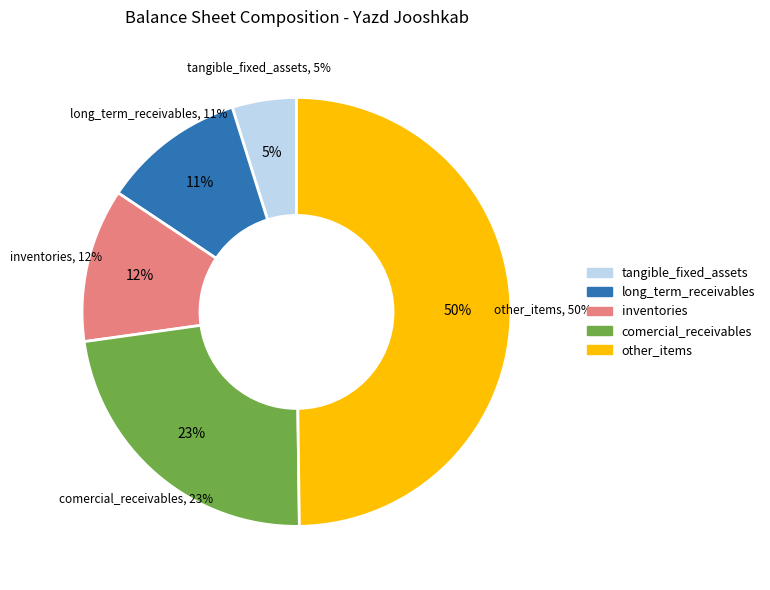

Combined, do intangible_assets and comercial_payables account for over 50%?

No